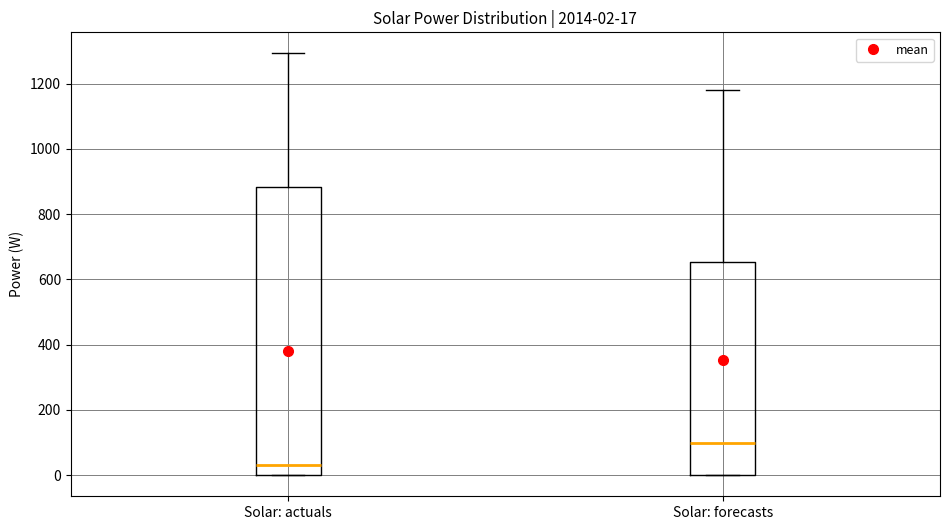

Which box has the highest median line?

Solar: forecasts